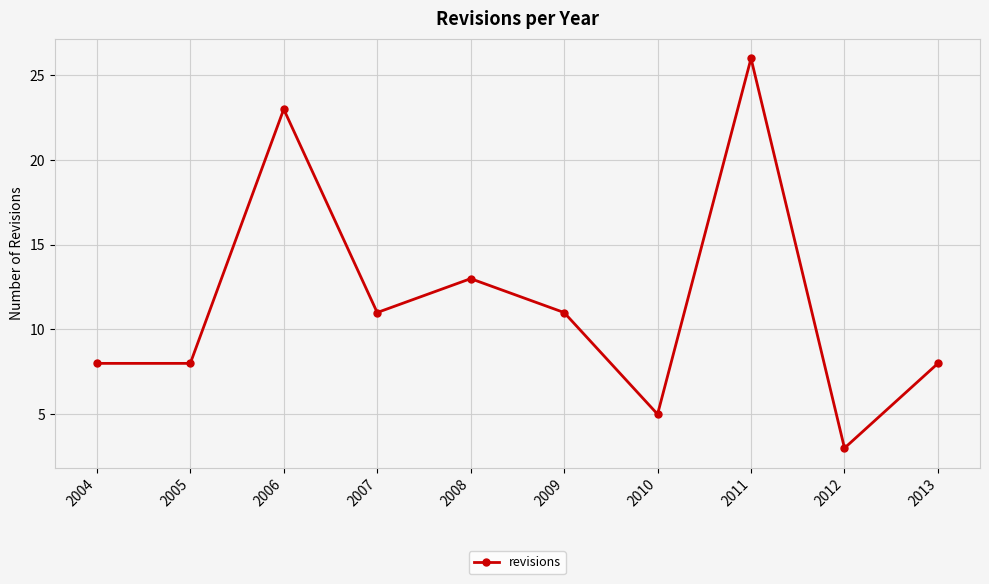

The value at 2008 is 21. True or false?

False